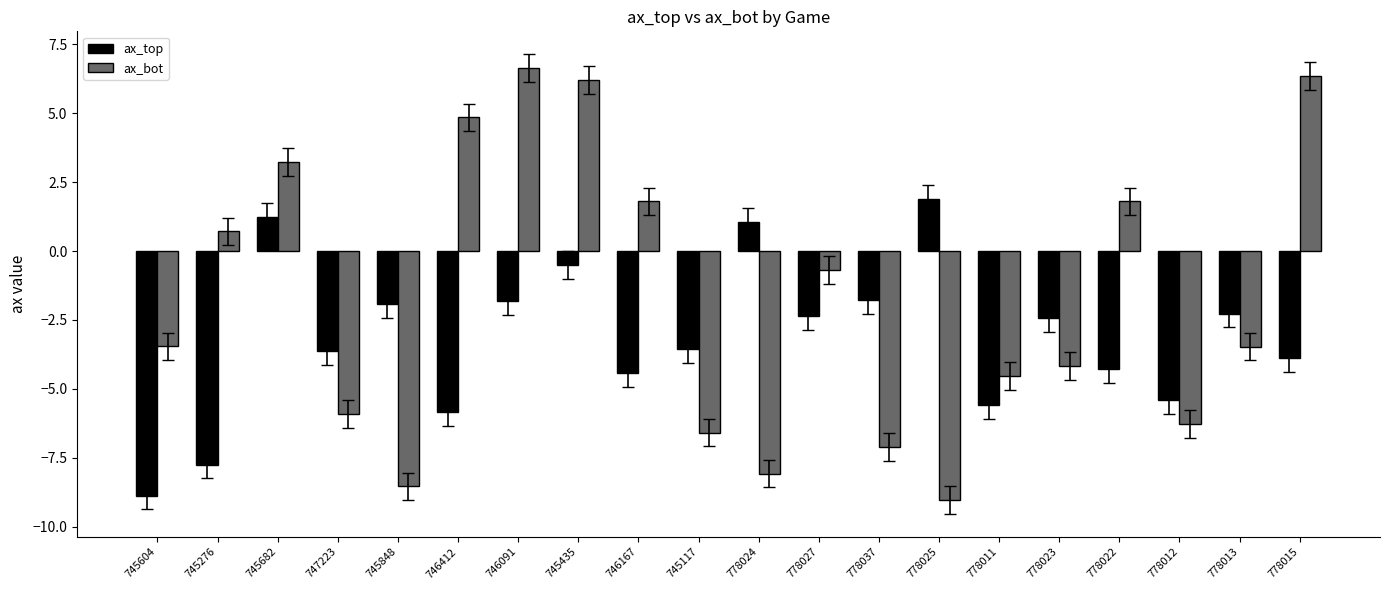

How many negative values does the ax_bot series have?

12